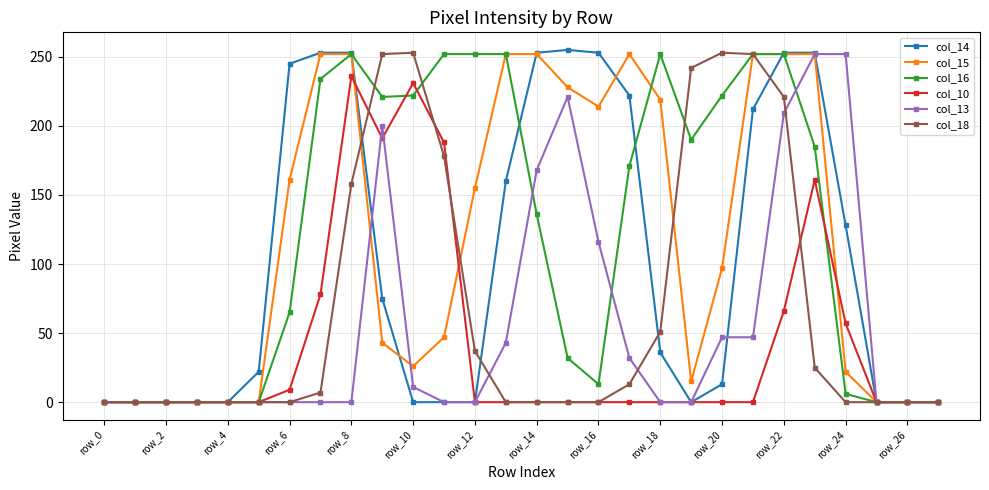

What is the greatest value displayed?

255